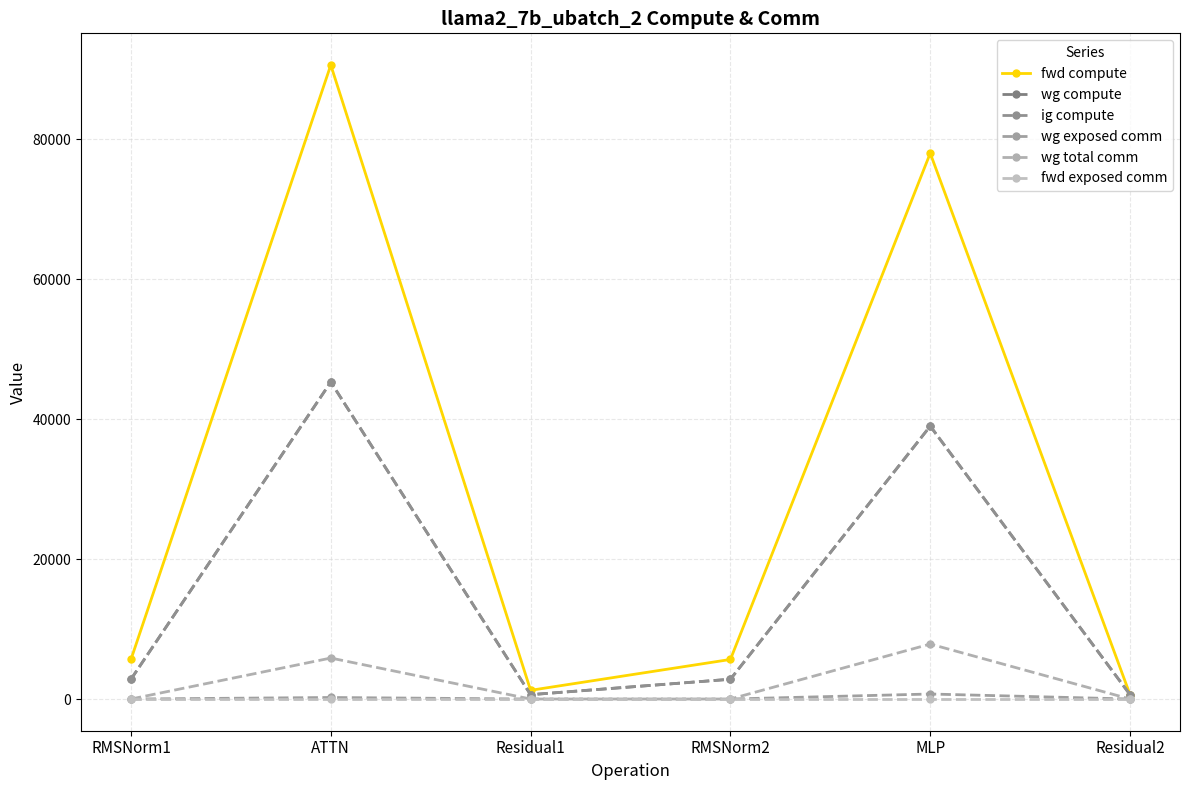

Which series has the largest total across all categories?

fwd compute